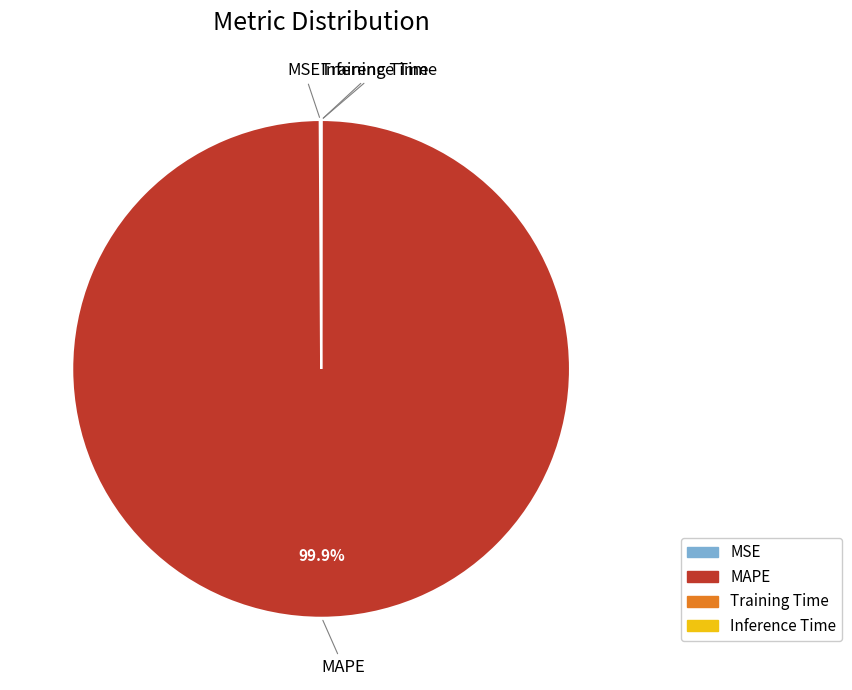

Is MAPE the majority of the pie?

Yes